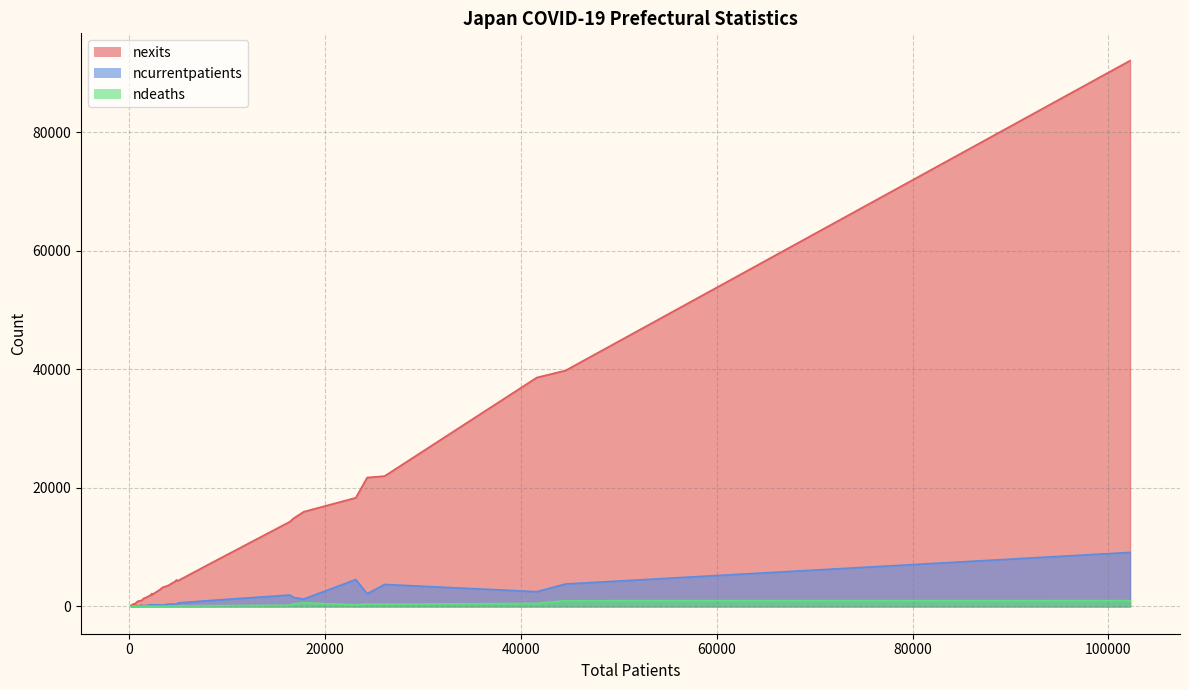

True or false: ndeaths has more than 1 interior local peaks.

True